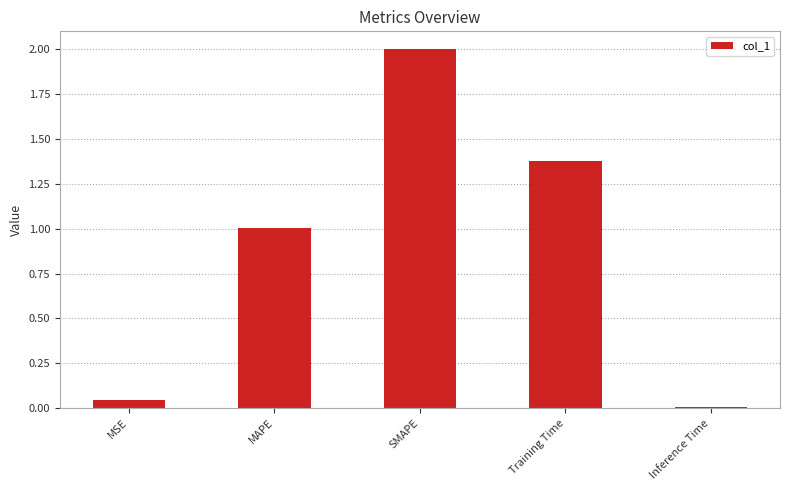

Rank the categories by value from highest to lowest.

SMAPE, Training Time, MAPE, MSE, Inference Time